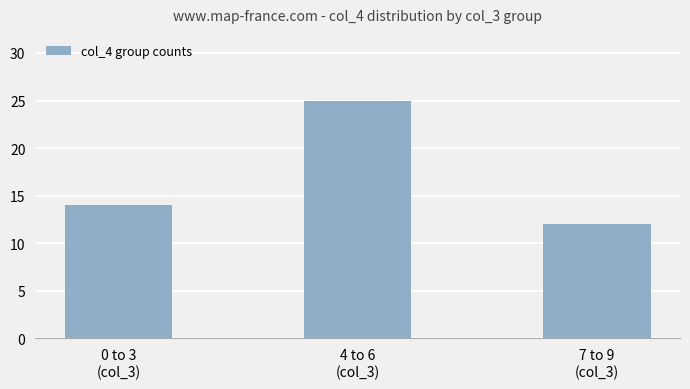

What is the difference between the maximum and second lowest values?

11